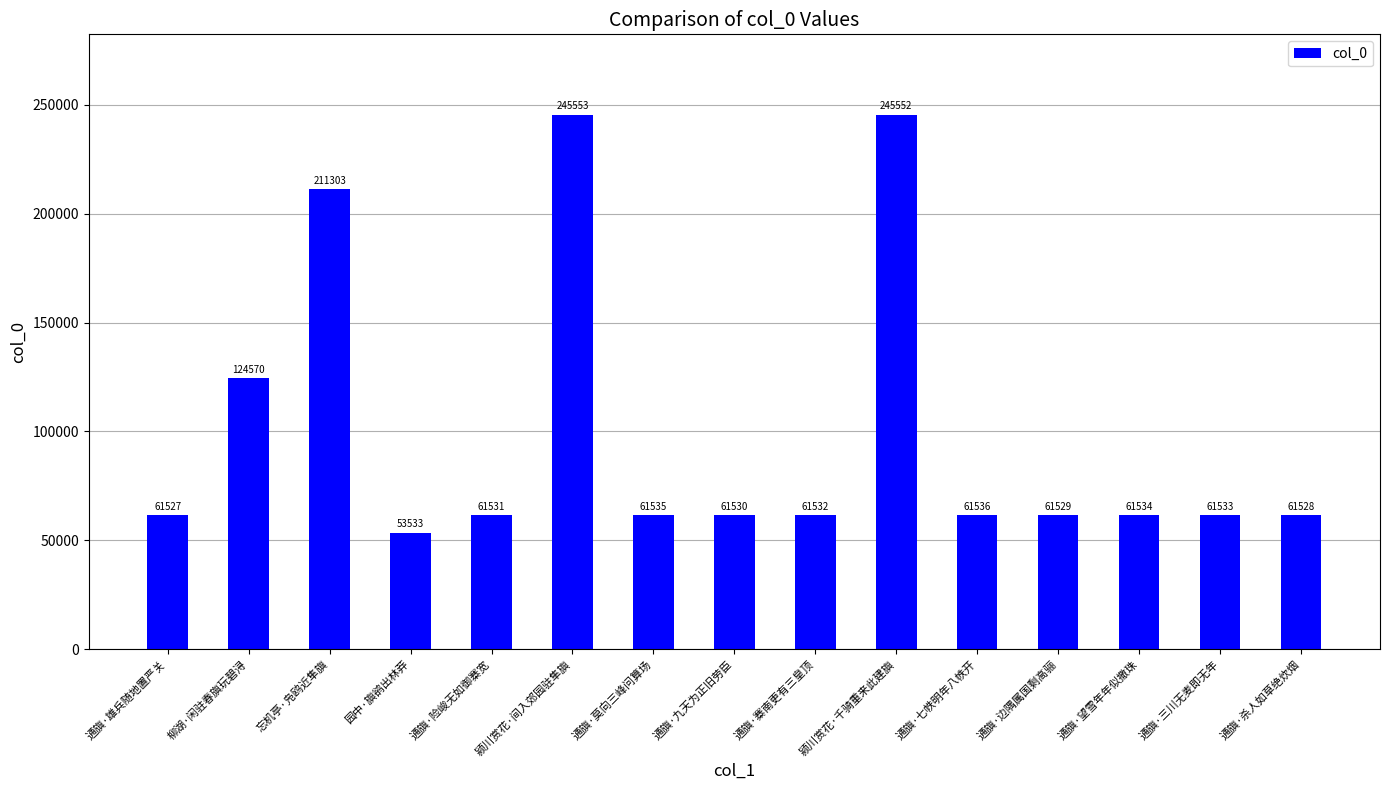

List the labels in order of value, largest first.

颍川赏花·间入郊园驻隼旟, 颍川赏花·千骑重来此建旟, 忘机亭·凫鸥近隼旟, 柳湖·闲驻春旟玩碧浔, 通旟·七帙明年八帙开, 通旟·莫向三峰问算场, 通旟·望雪年年似撒珠, 通旟·三川无麦即无年, 通旟·寨南更有三皇顶, 通旟·险峻无如御寨宽, 通旟·九天为正旧劳臣, 通旟·边隅属国剩高骊, 通旟·杀人如草绝炊烟, 通旟·雄兵随地置严关, 园中·旟鹆出林莽